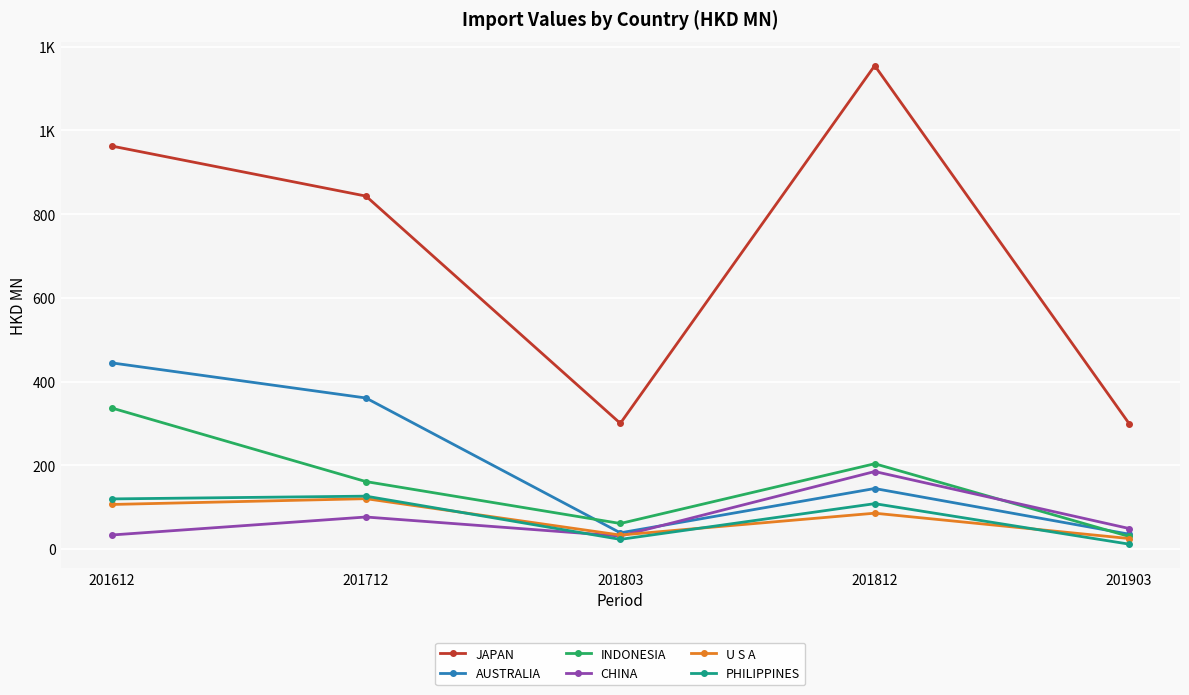

What are all the series names shown in the legend?

JAPAN, AUSTRALIA, INDONESIA, CHINA, U S A, PHILIPPINES